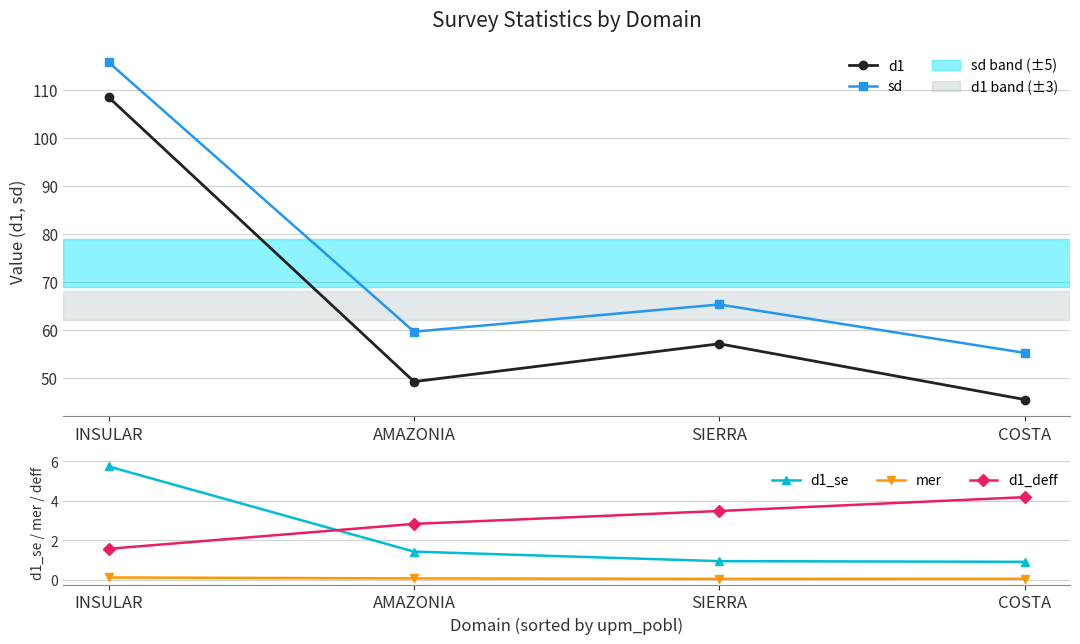

Reading left to right, transcribe all the data shown in this chart.

d1: 108.4	49.2	57.1	45.4
sd: 115.8	59.6	65.2	55.2
d1_se: 5.7	1.4	0.9	0.9
mer: 0.1	0.1	0.0	0.0
d1_deff: 1.6	2.8	3.5	4.2